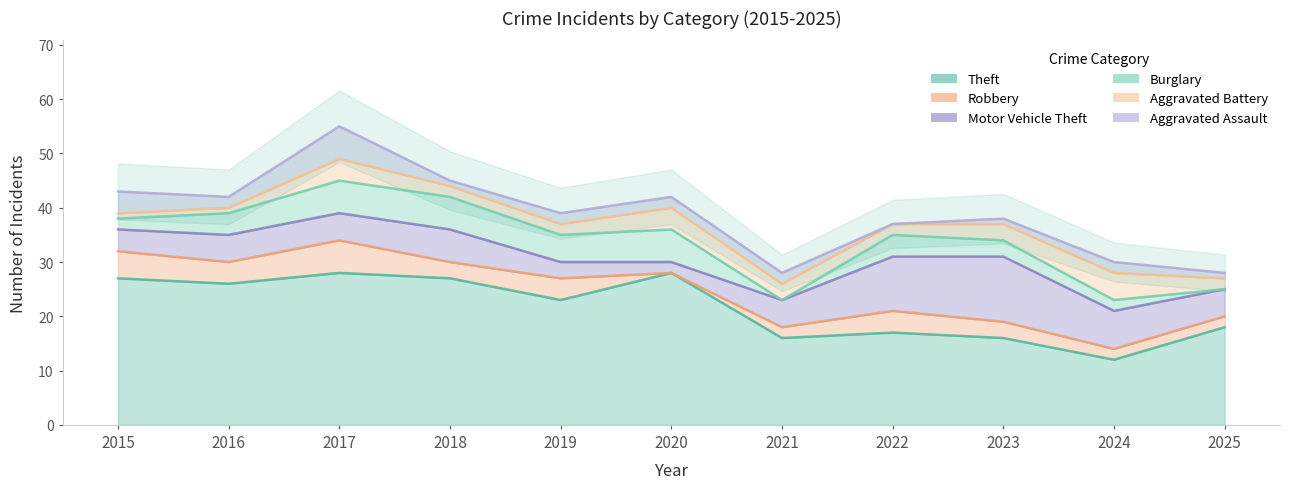

Which label corresponds to the smallest value in the chart?

2020